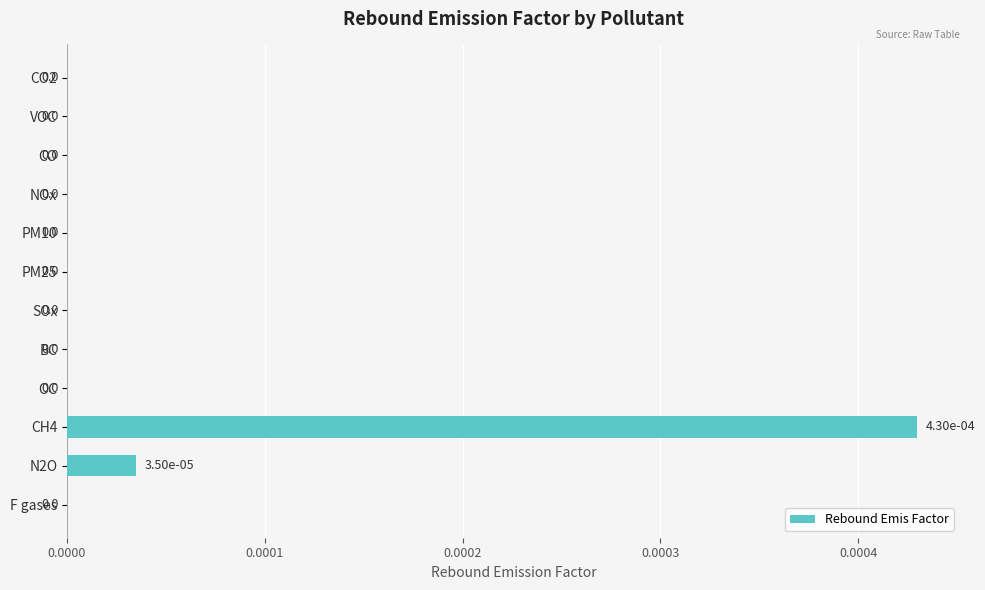

True or false: the data shows 0.0 at VOC.

True